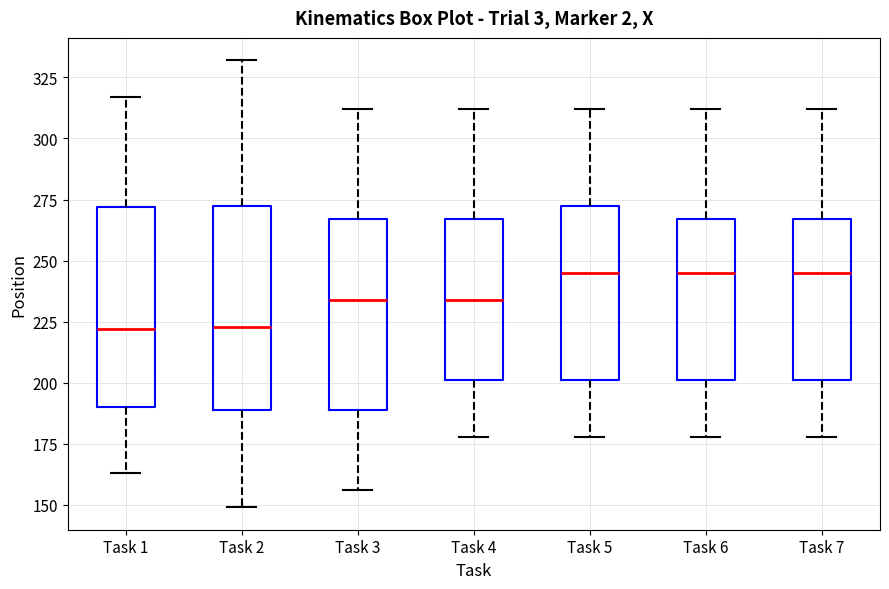

Reading left to right, transcribe this box plot: for each box, give where its median line is, the range the box spans, and where its two whiskers end, as read against the y-axis. The values are not printed on the chart, so give them approximately, as read against the axis.

Task 1: median 220, box 190 to 270, whiskers 165 to 315
Task 2: median 225, box 190 to 275, whiskers 150 to 330
Task 3: median 235, box 190 to 265, whiskers 155 to 310
Task 4: median 235, box 200 to 265, whiskers 180 to 310
Task 5: median 245, box 200 to 275, whiskers 180 to 310
Task 6: median 245, box 200 to 265, whiskers 180 to 310
Task 7: median 245, box 200 to 265, whiskers 180 to 310